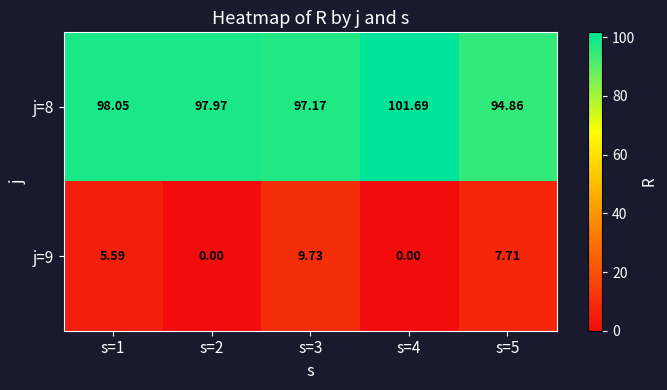

At which category is the sum across all series the highest?

s=3